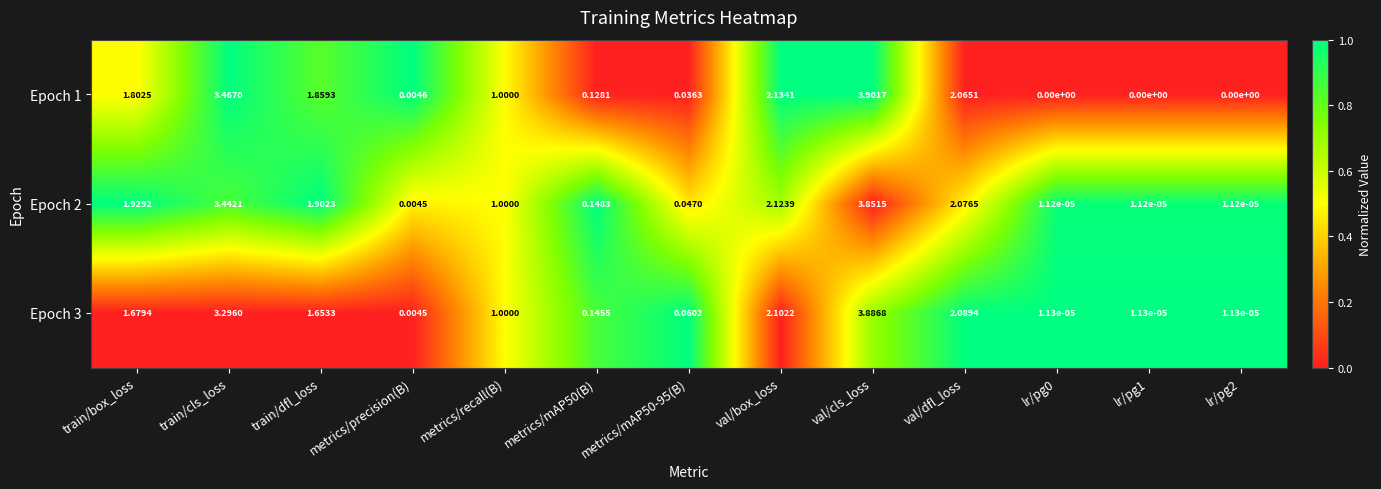

List the series in order of their peak value, lowest first.

Epoch 2, Epoch 3, Epoch 1